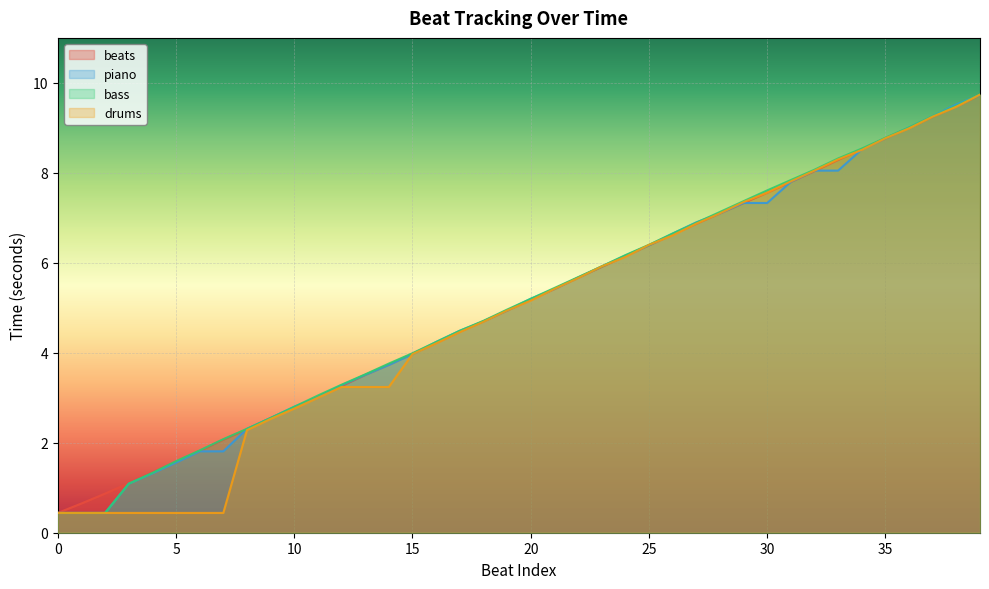

How many lines are shown in the chart?

4